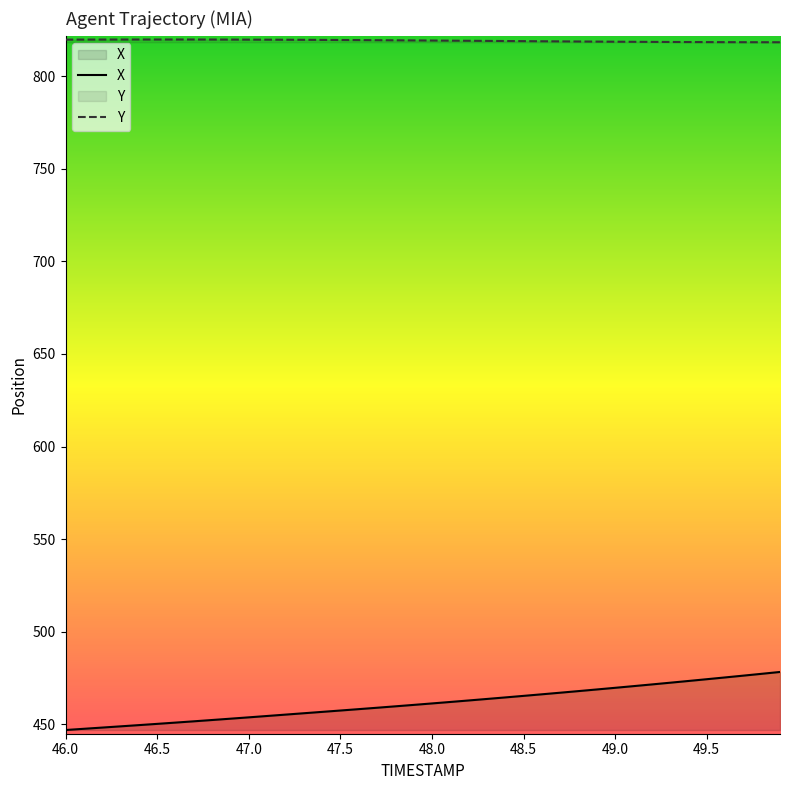

Which series changed the most between 46.4 and 49.3?

X